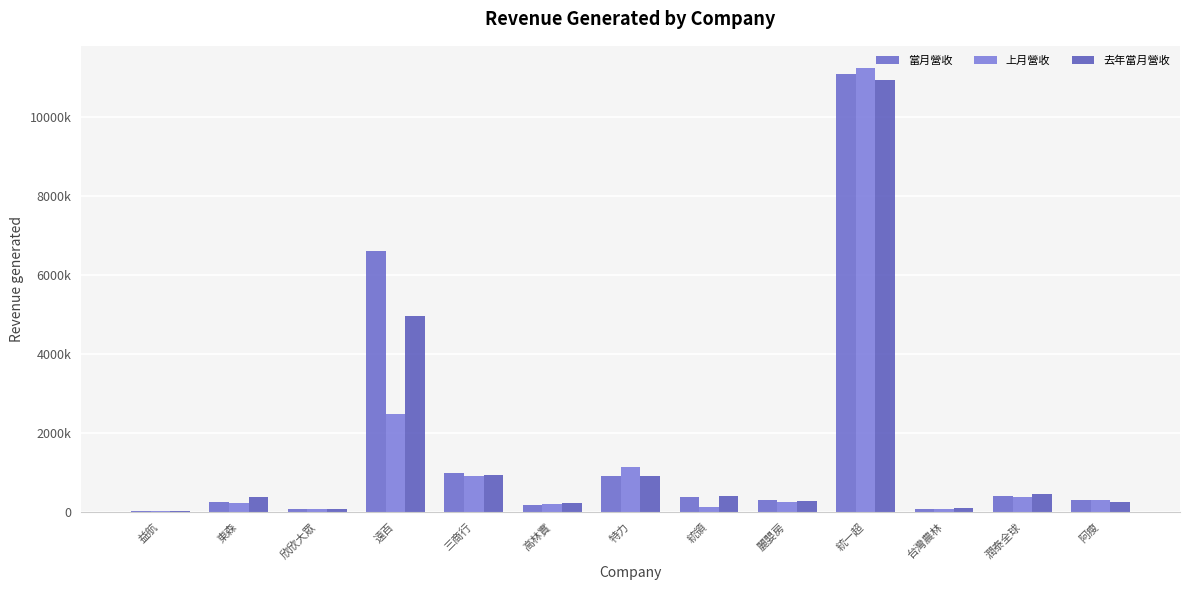

Reading left to right, list all the values displayed in this chart.

當月營收: 益航=11938	東森=257171	欣欣大眾=61331	遠百=6590775	三商行=981607	高林實=170821	特力=899461	統領=365239	麗嬰房=283834	統一超=11096040	台灣農林=72171	潤泰全球=388166	阿瘦=303041
上月營收: 益航=12717	東森=219647	欣欣大眾=58486	遠百=2463675	三商行=911112	高林實=204671	特力=1122203	統領=123607	麗嬰房=248913	統一超=11238228	台灣農林=79052	潤泰全球=372694	阿瘦=283848
去年當月營收: 益航=11661	東森=365513	欣欣大眾=78647	遠百=4945478	三商行=937549	高林實=209587	特力=896492	統領=389816	麗嬰房=261420	統一超=10941694	台灣農林=91778	潤泰全球=447891	阿瘦=253136